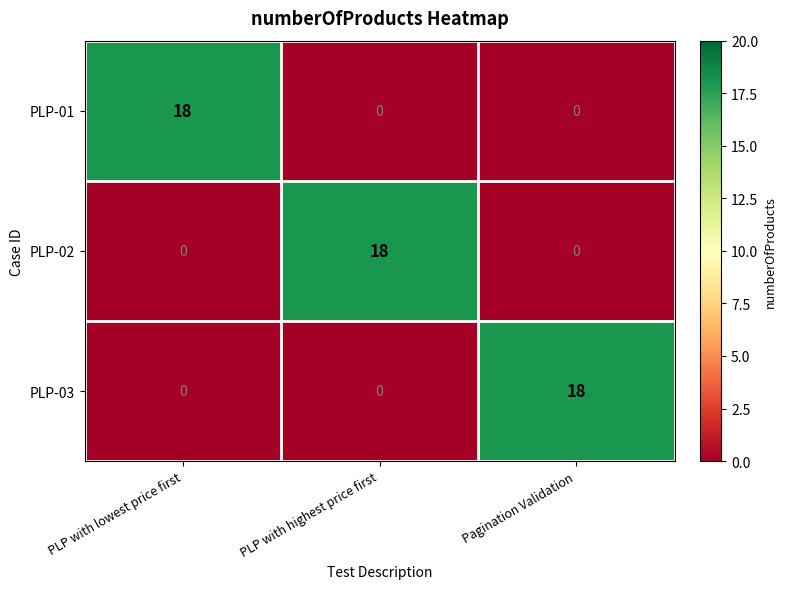

At how many categories does at least one series exceed 16?

3